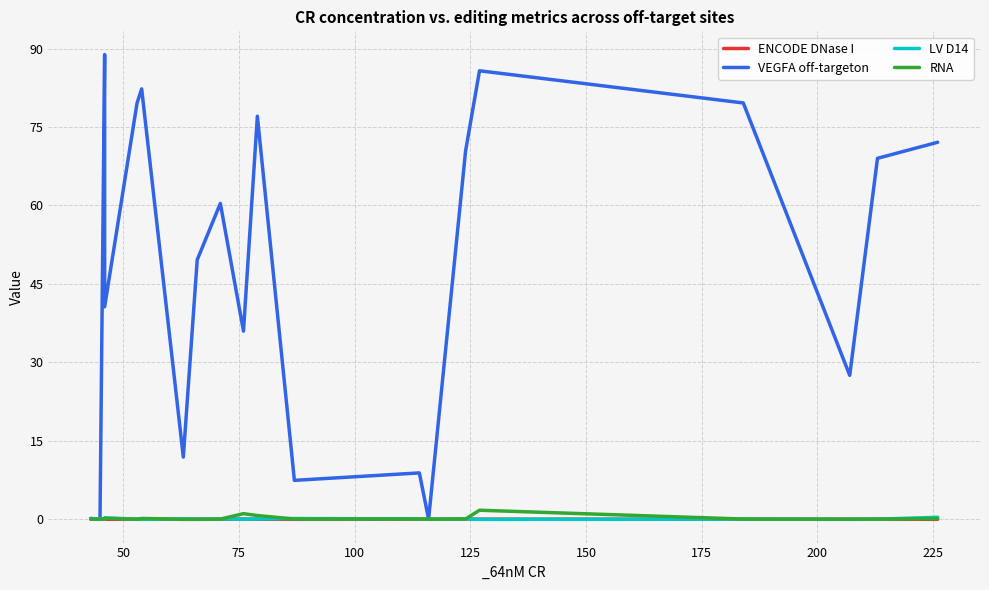

Reading left to right, transcribe all the data shown in this chart.

ENCODE DNase I: 0.0	0.0	0.0	0.0	0.0	0.0	0.0	0.0	0.0	0.1	0.0	0.0	0.0	0.0	0.1	0.0	0.0	0.0	0.0	0.0
VEGFA off-targeton: 0.2	0.0	88.8	40.6	79.6	82.3	11.9	49.6	60.4	36.0	77.1	7.5	8.9	0.1	70.5	85.7	79.6	27.5	69.0	72.1
LV D14: 0.1	0.1	0.0	0.3	0.0	0.0	0.1	0.0	0.1	0.0	0.1	0.2	0.1	0.0	0.1	0.0	0.0	0.0	0.0	0.4
RNA: 0.1	0.0	0.1	0.2	0.0	0.2	0.0	0.0	0.0	1.1	0.7	0.1	0.1	0.0	0.1	1.7	0.1	0.0	0.1	0.1